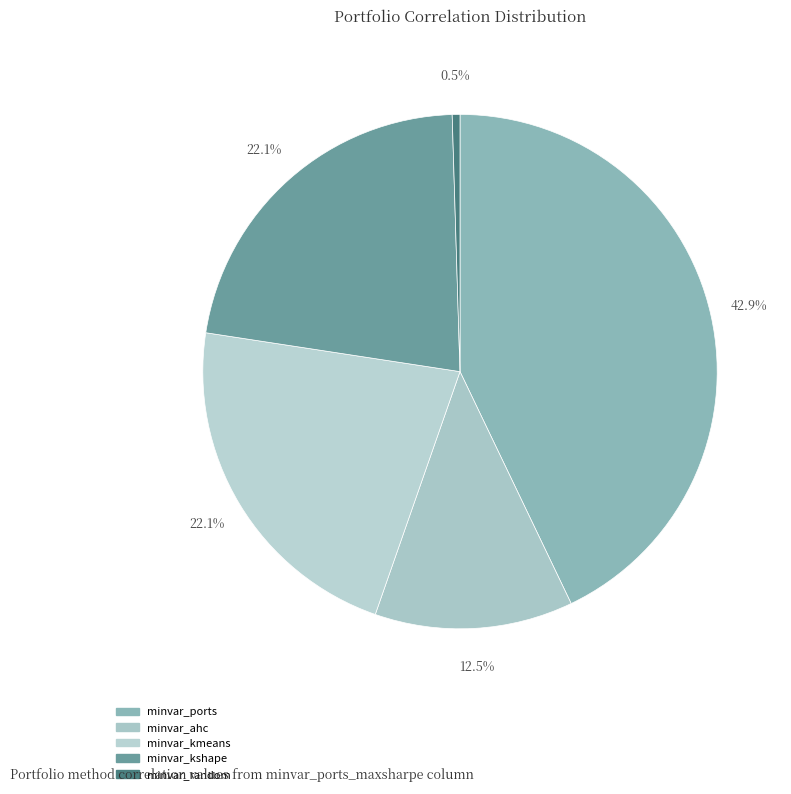

How many segments does this pie chart have?

5